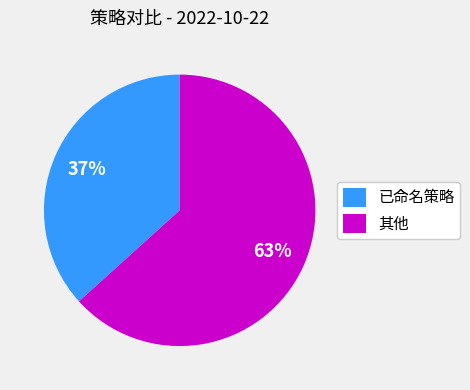

To the nearest percent, what is the average slice percentage?

50%